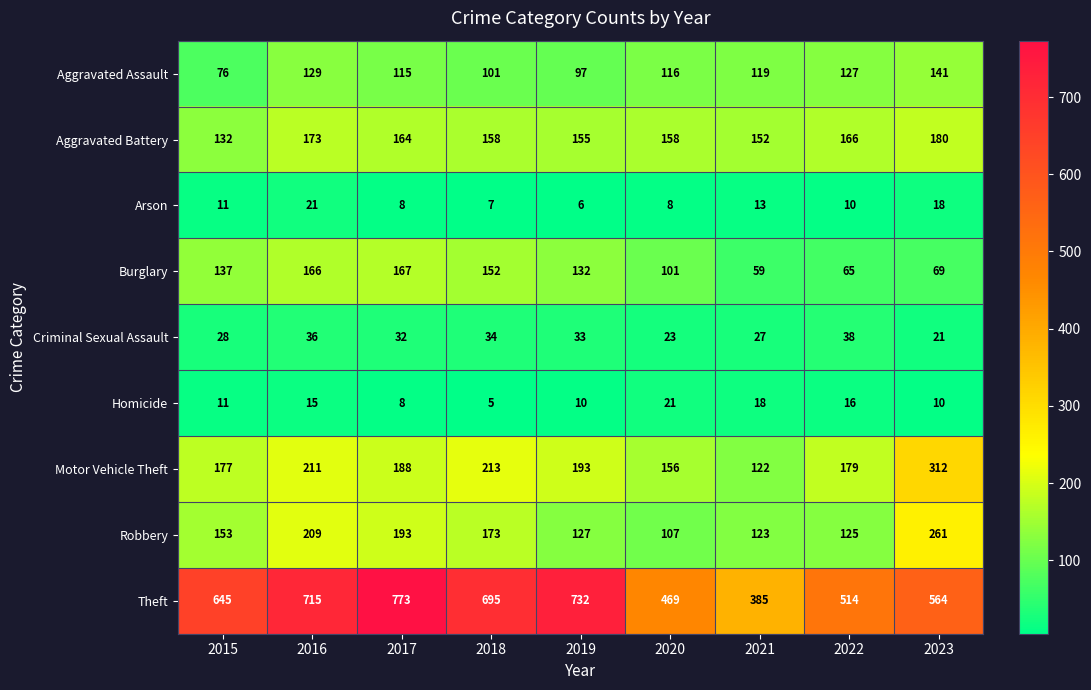

What is the difference between the maximum and second lowest values in the Criminal Sexual Assault series?

15